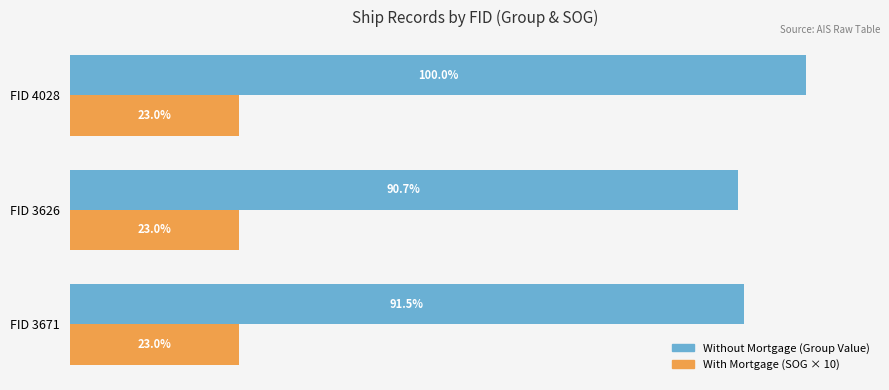

At which category is the sum across all series the highest?

FID 4028